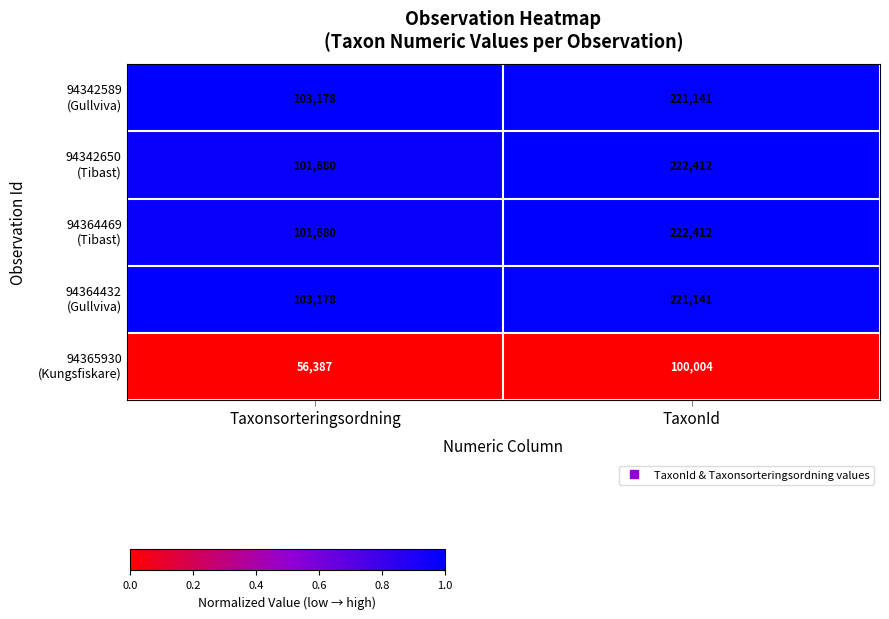

What is the difference between the highest and lowest values at Taxonsorteringsordning?

46791